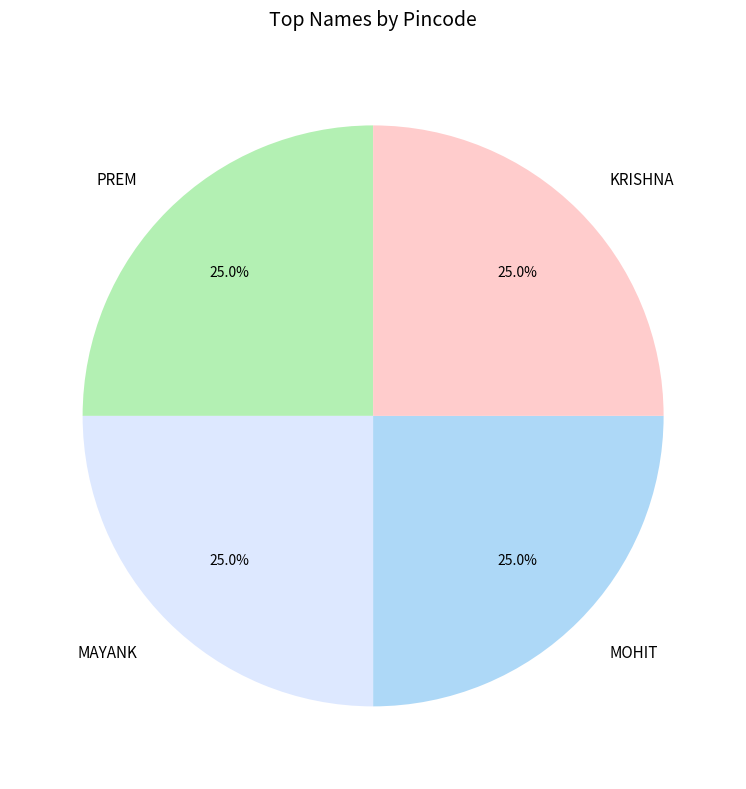

What is the total percentage of MOHIT and MAYANK?

50.0%